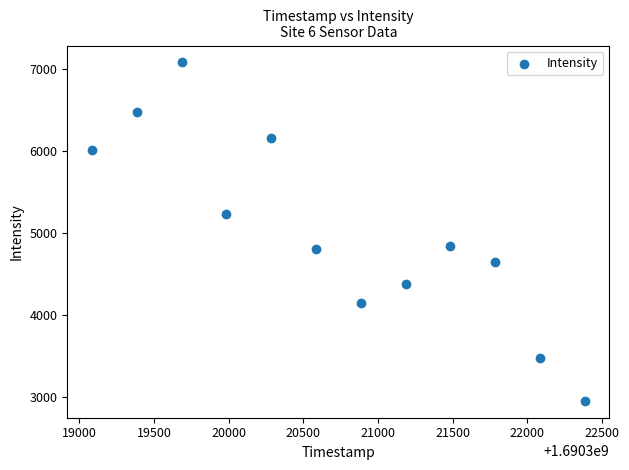

What is the range of X values (max minus min)?

3300.0